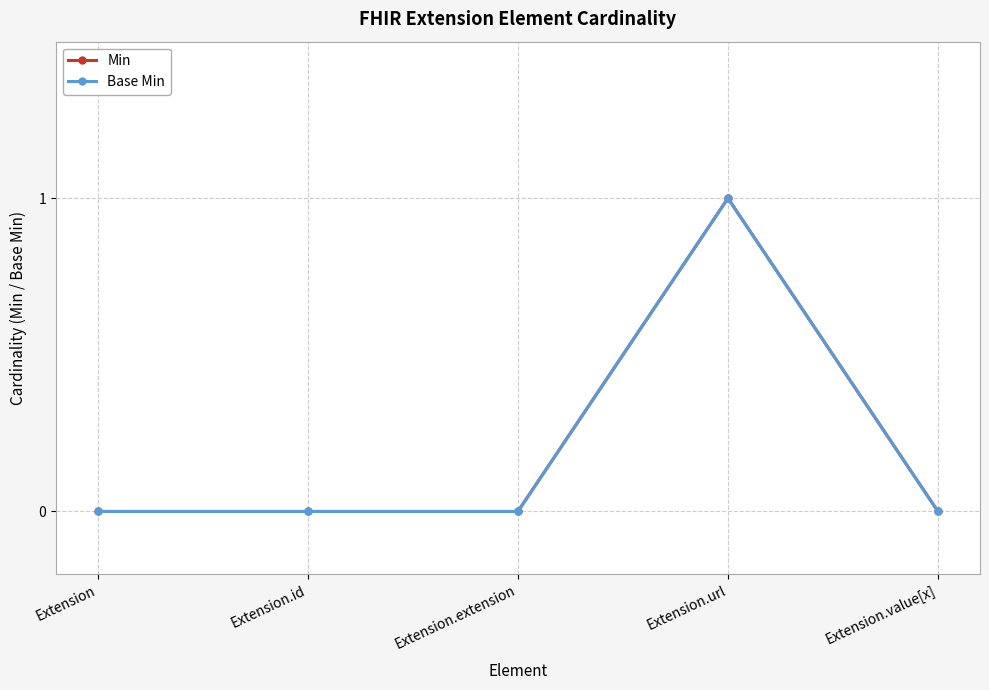

Rank the series at Extension from lowest to highest value.

Min, Base Min